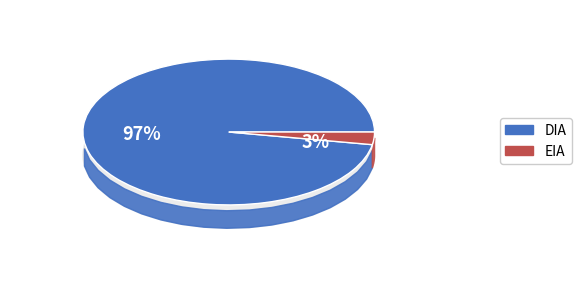

Which slice is the largest?

DIA